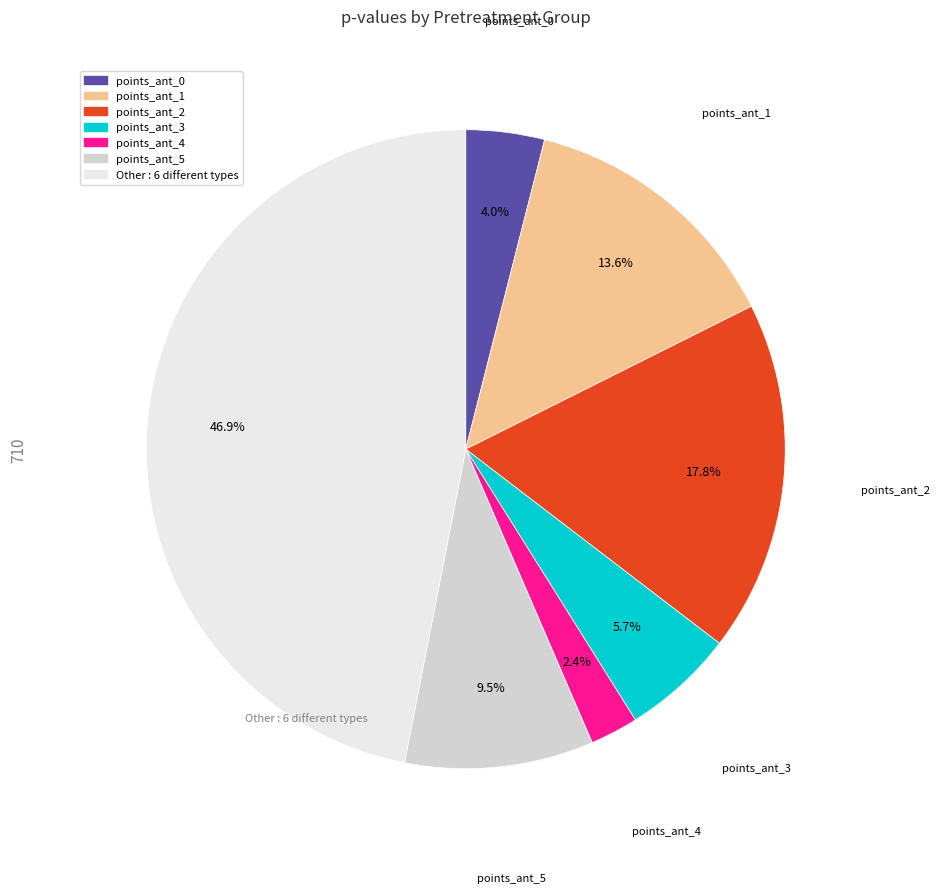

Does any single category account for the majority?

No